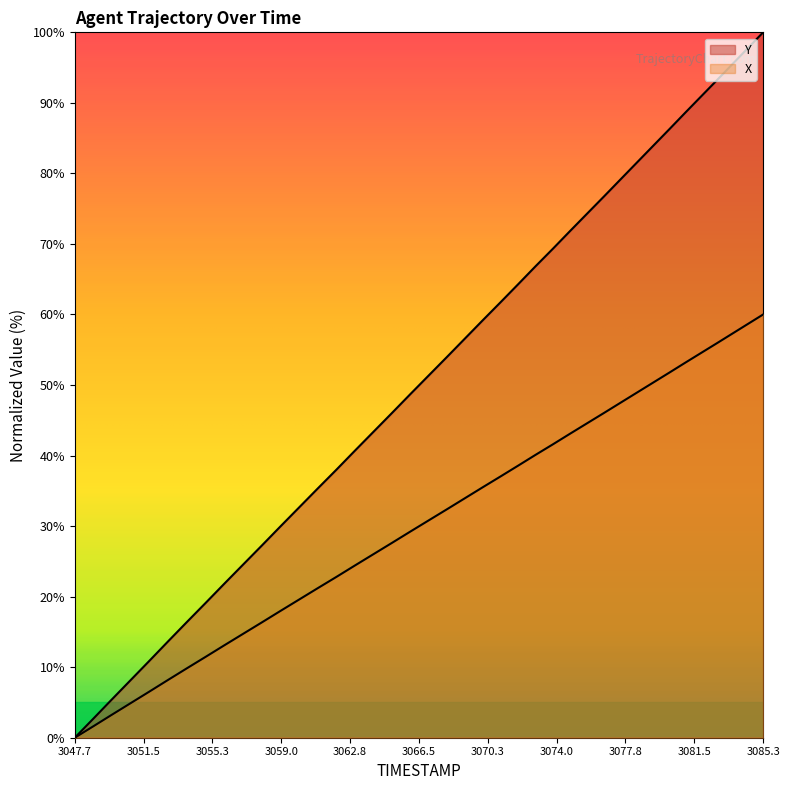

The value of X at 75.7 is 35.5. True or false?

True